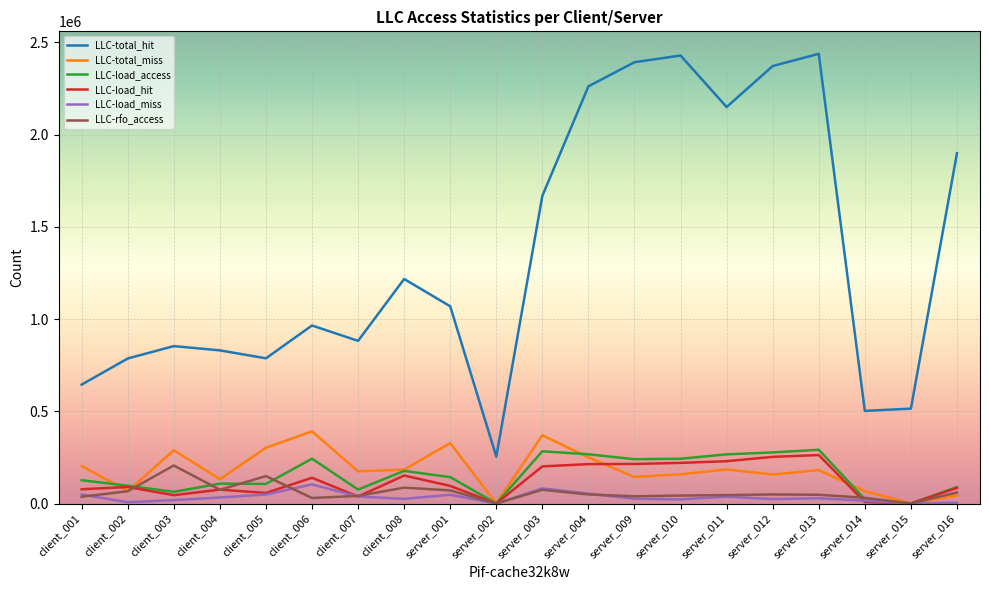

True or false: LLC-total_hit and LLC-load_access intersect in this chart.

False